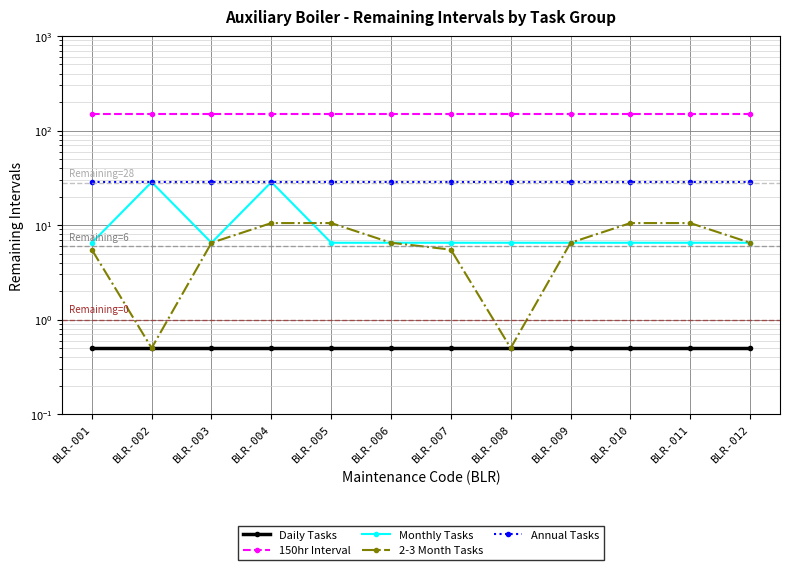

At which label is Daily Tasks closest to 0?

BLR-001